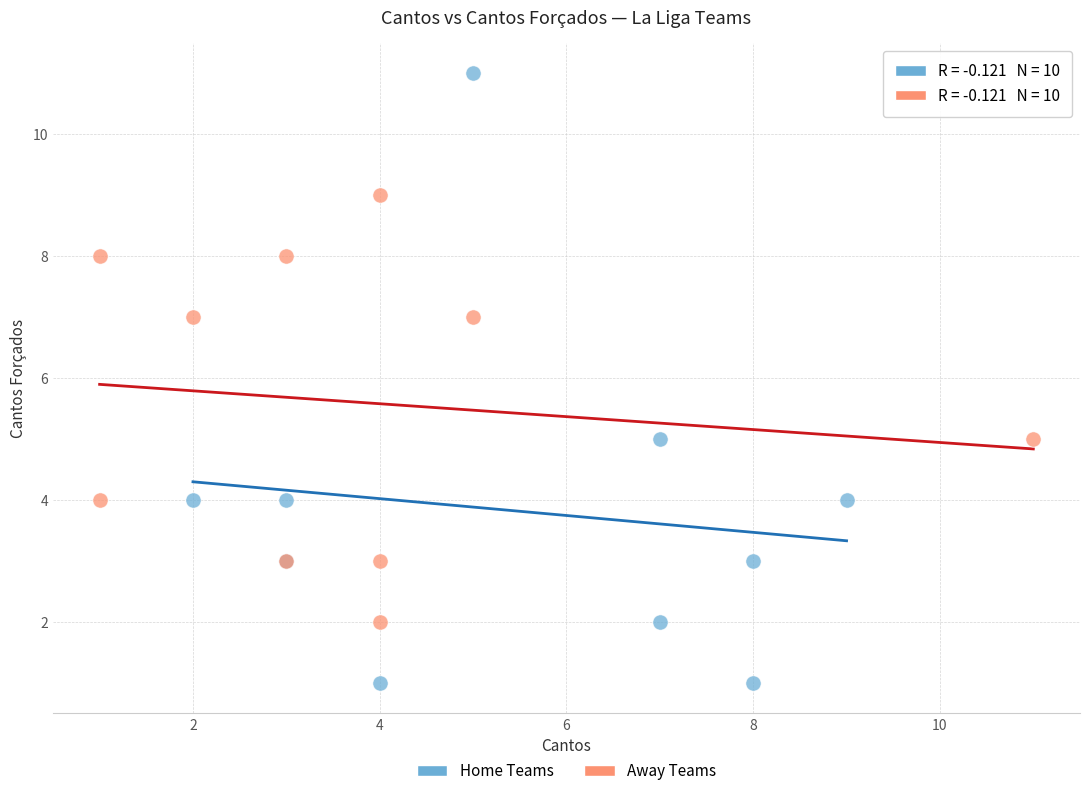

Which series reaches the minimum Y coordinate?

Home Teams